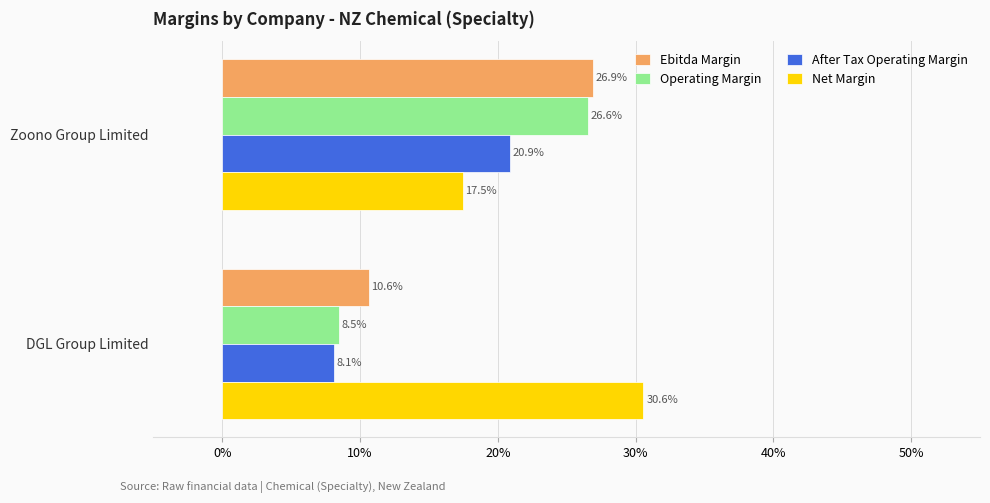

Which series has the largest range (max minus min)?

Operating Margin